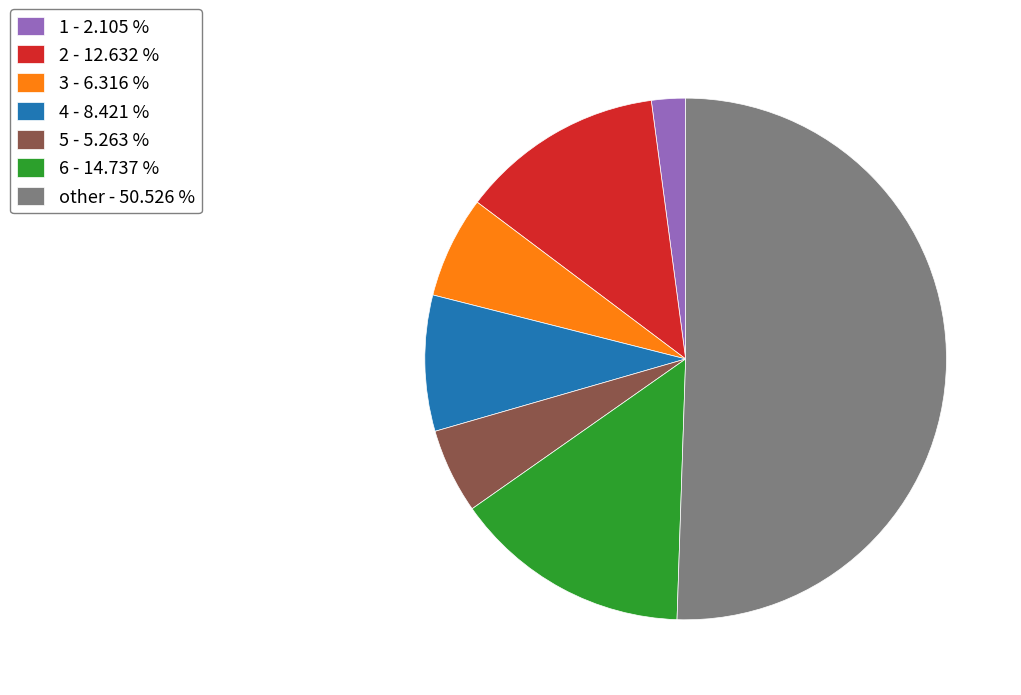

Rank the categories by value from lowest to highest.

1 - 2.105 %, 5 - 5.263 %, 3 - 6.316 %, 4 - 8.421 %, 2 - 12.632 %, 6 - 14.737 %, other - 50.526 %